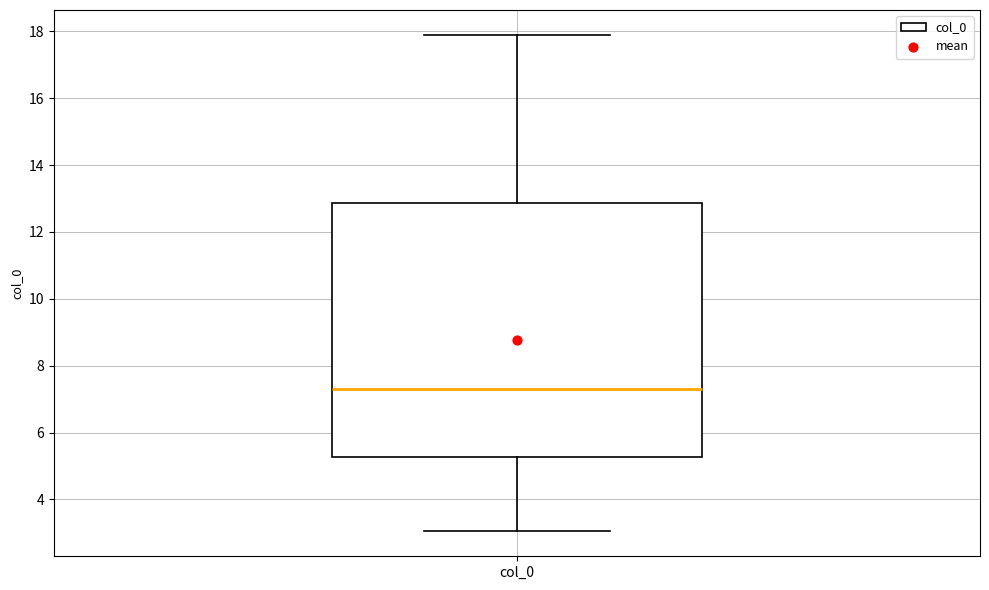

Read this box plot against the y-axis: the position of the median line, the range covered by the box, and the ends of both whiskers. The values are not printed on the chart, so give them approximately, as read against the axis.

median 7.2, box 5.2 to 12.8, whiskers 3.0 to 17.8